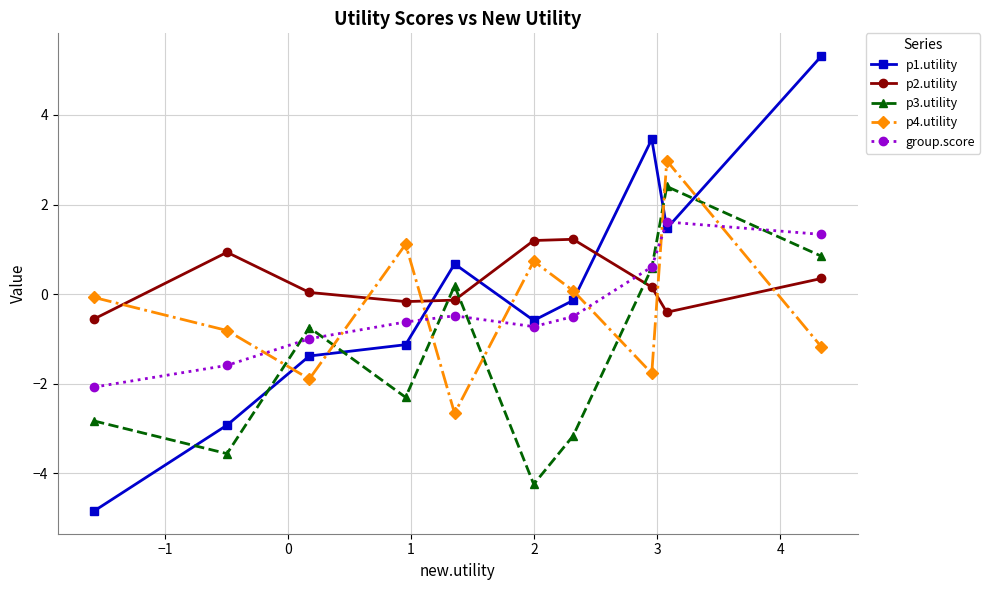

How many data points does each series have?

10